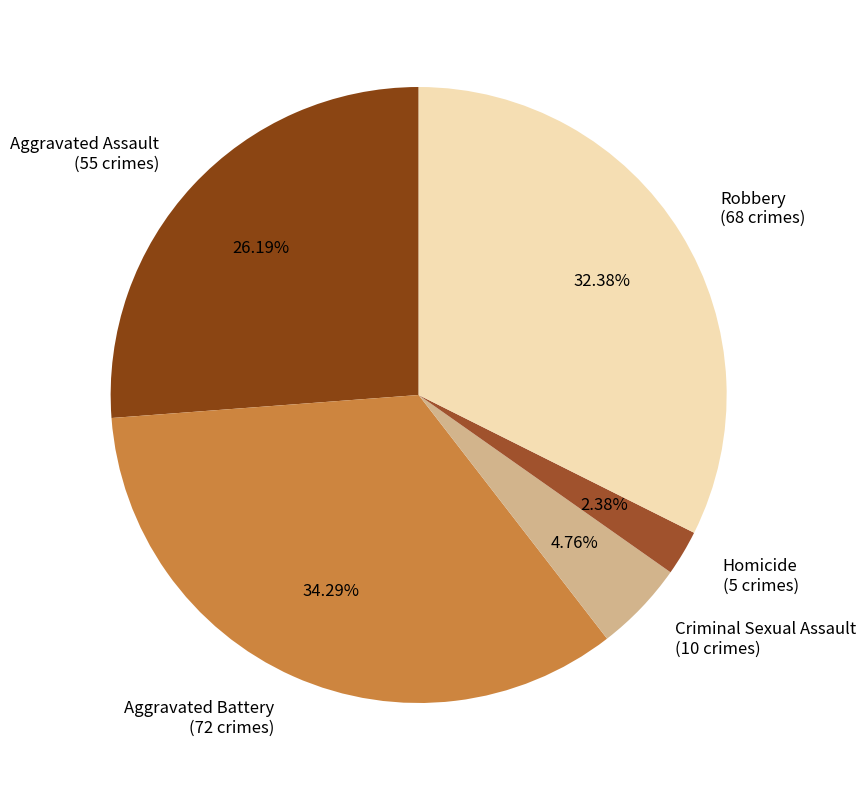

Rank the categories by value from highest to lowest.

Aggravated Battery, Robbery, Aggravated Assault, Criminal Sexual Assault, Homicide